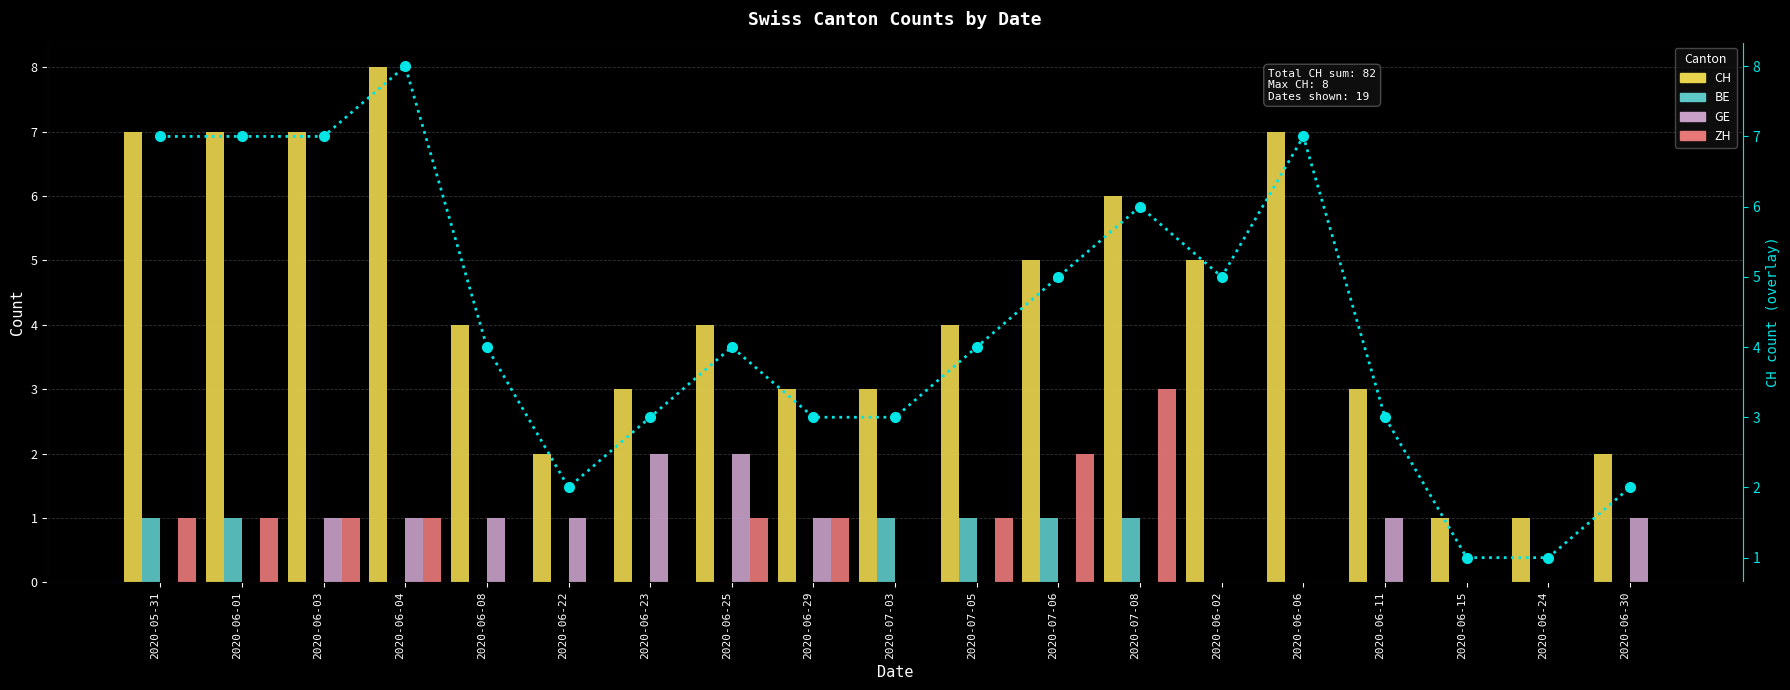

Reading left to right, what are all the values shown in this chart?

CH: 7	7	7	8	4	2	3	4	3	3	4	5	6	5	7	3	1	1	2
BE: 1	1	0	0	0	0	0	0	0	1	1	1	1	0	0	0	0	0	0
GE: 0	0	1	1	1	1	2	2	1	0	0	0	0	0	0	1	0	0	1
ZH: 1	1	1	1	0	0	0	1	1	0	1	2	3	0	0	0	0	0	0
CH (overlay): 7	7	7	8	4	2	3	4	3	3	4	5	6	5	7	3	1	1	2